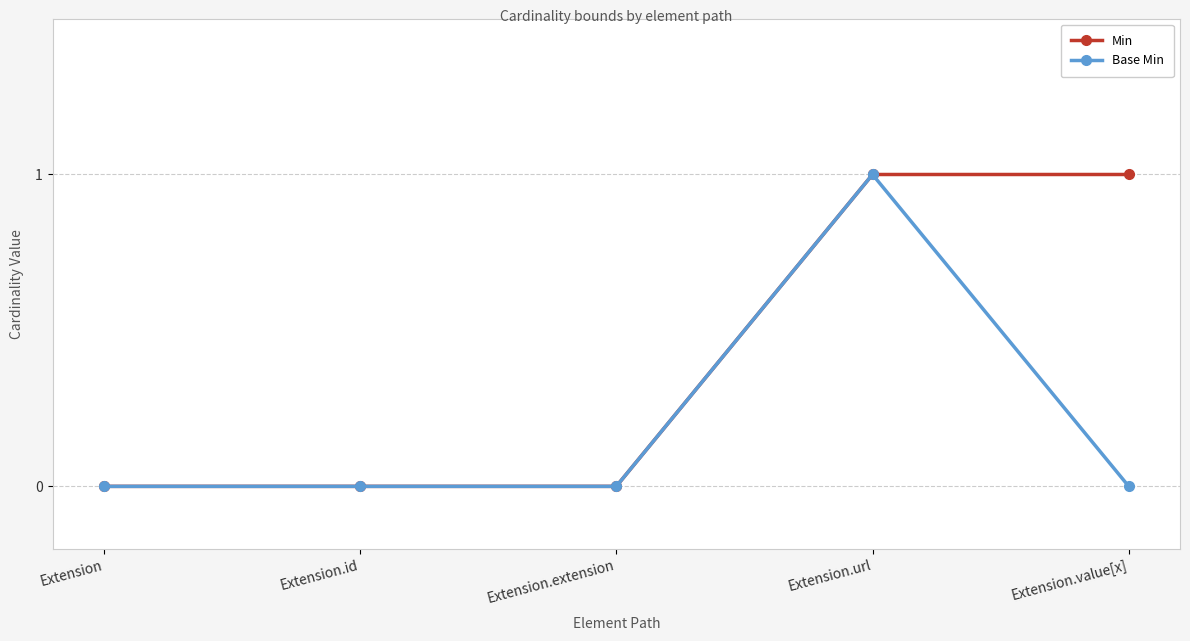

Which series has the largest total across all categories?

Min